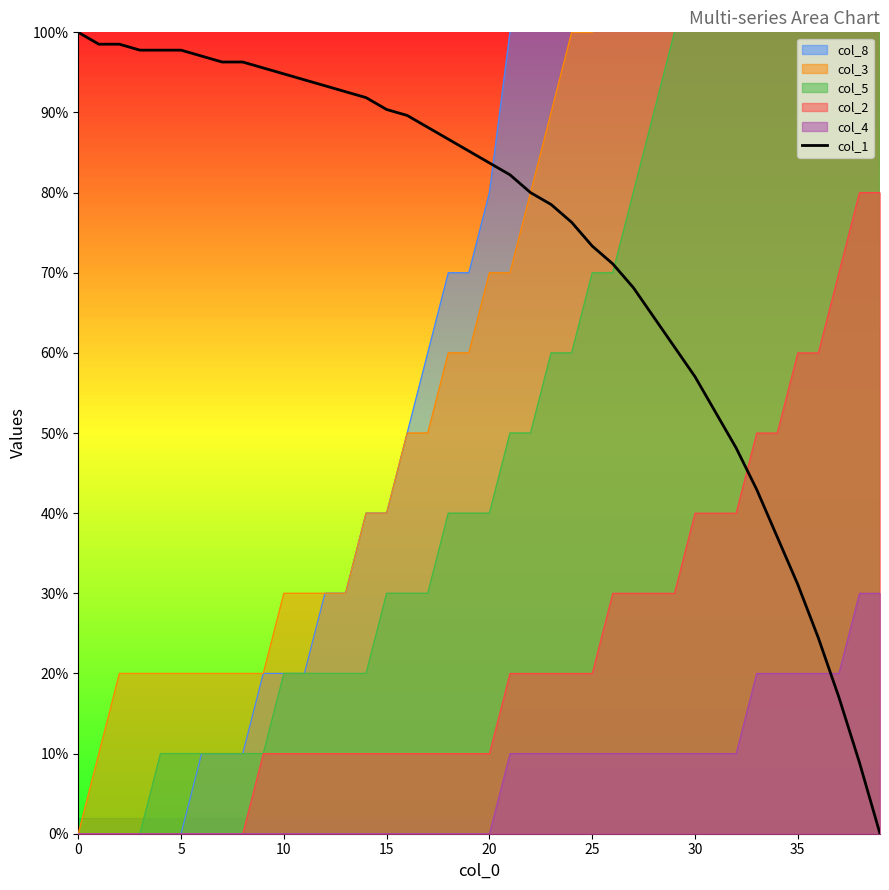

True or false: col_2 and col_1 intersect in this chart.

True